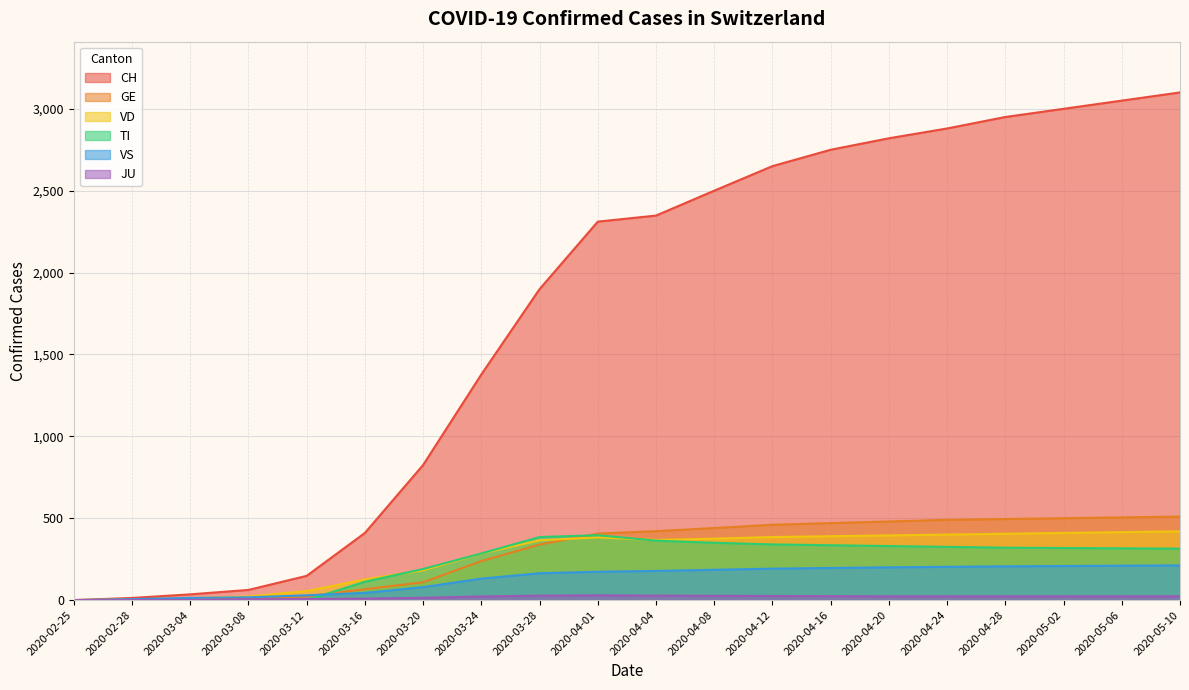

True or false: JU and GE intersect in this chart.

False